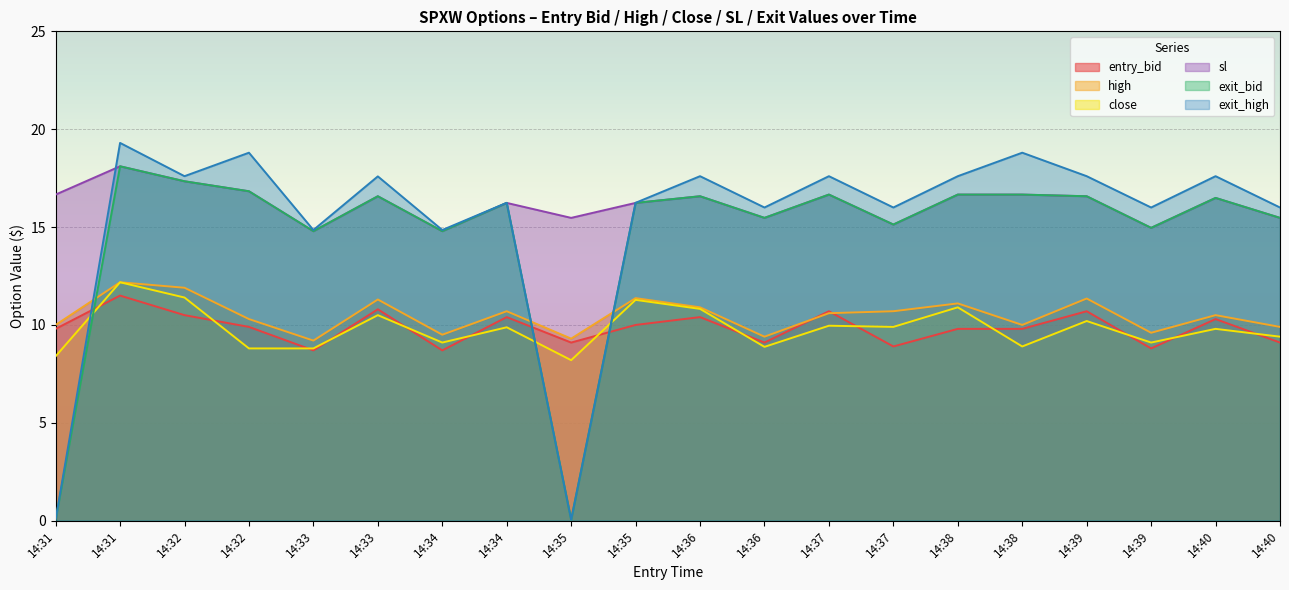

Reading left to right, what are all the values shown in this chart?

entry_bid: 14:31=9.8	14:31=11.5	14:32=10.5	14:32=9.9	14:33=8.7	14:33=10.8	14:34=8.7	14:34=10.4	14:35=9.1	14:35=10.0	14:36=10.4	14:36=9.1	14:37=10.7	14:37=8.9	14:38=9.8	14:38=9.8	14:39=10.7	14:39=8.8	14:40=10.3	14:40=9.1
high: 14:31=10.0	14:31=12.2	14:32=11.9	14:32=10.3	14:33=9.2	14:33=11.3	14:34=9.5	14:34=10.7	14:35=9.3	14:35=11.4	14:36=10.9	14:36=9.4	14:37=10.6	14:37=10.7	14:38=11.1	14:38=10.0	14:39=11.3	14:39=9.6	14:40=10.5	14:40=9.9
close: 14:31=8.4	14:31=12.2	14:32=11.4	14:32=8.8	14:33=8.8	14:33=10.5	14:34=9.1	14:34=9.9	14:35=8.2	14:35=11.3	14:36=10.8	14:36=8.9	14:37=10.0	14:37=9.9	14:38=10.9	14:38=8.9	14:39=10.2	14:39=9.1	14:40=9.8	14:40=9.4
sl: 14:31=16.7	14:31=18.1	14:32=17.3	14:32=16.8	14:33=14.8	14:33=16.6	14:34=14.8	14:34=16.2	14:35=15.5	14:35=16.2	14:36=16.6	14:36=15.5	14:37=16.7	14:37=15.1	14:38=16.7	14:38=16.7	14:39=16.6	14:39=15.0	14:40=16.5	14:40=15.5
exit_bid: 14:31=0.1	14:31=18.1	14:32=17.3	14:32=16.8	14:33=14.8	14:33=16.6	14:34=14.8	14:34=16.2	14:35=0.1	14:35=16.2	14:36=16.6	14:36=15.5	14:37=16.7	14:37=15.1	14:38=16.7	14:38=16.7	14:39=16.6	14:39=15.0	14:40=16.5	14:40=15.5
exit_high: 14:31=0.1	14:31=19.3	14:32=17.6	14:32=18.8	14:33=14.8	14:33=17.6	14:34=14.8	14:34=16.2	14:35=0.1	14:35=16.2	14:36=17.6	14:36=16.0	14:37=17.6	14:37=16.0	14:38=17.6	14:38=18.8	14:39=17.6	14:39=16.0	14:40=17.6	14:40=16.0